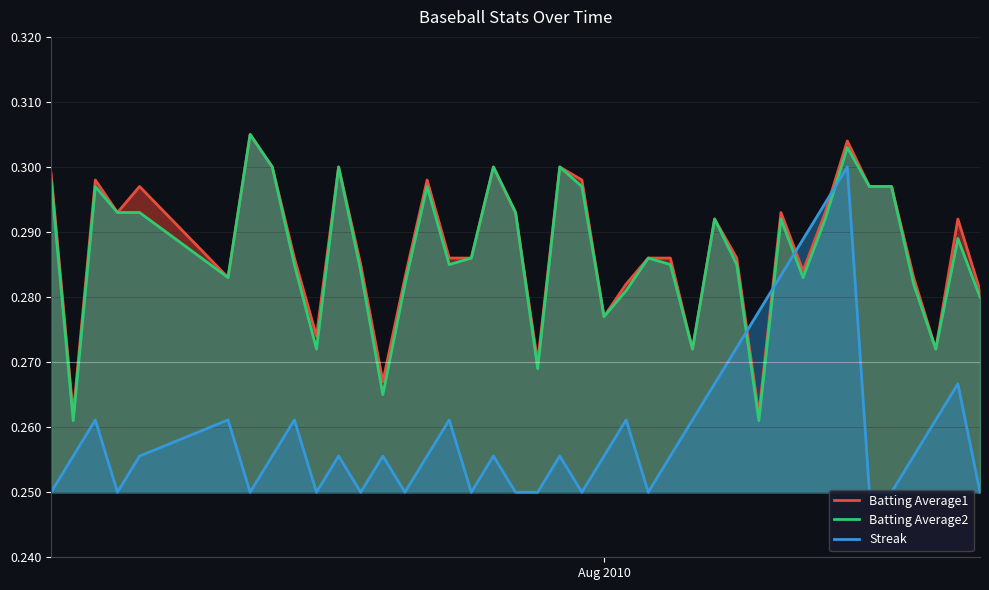

What is the label of the 6th point from the right?

2010-08-13